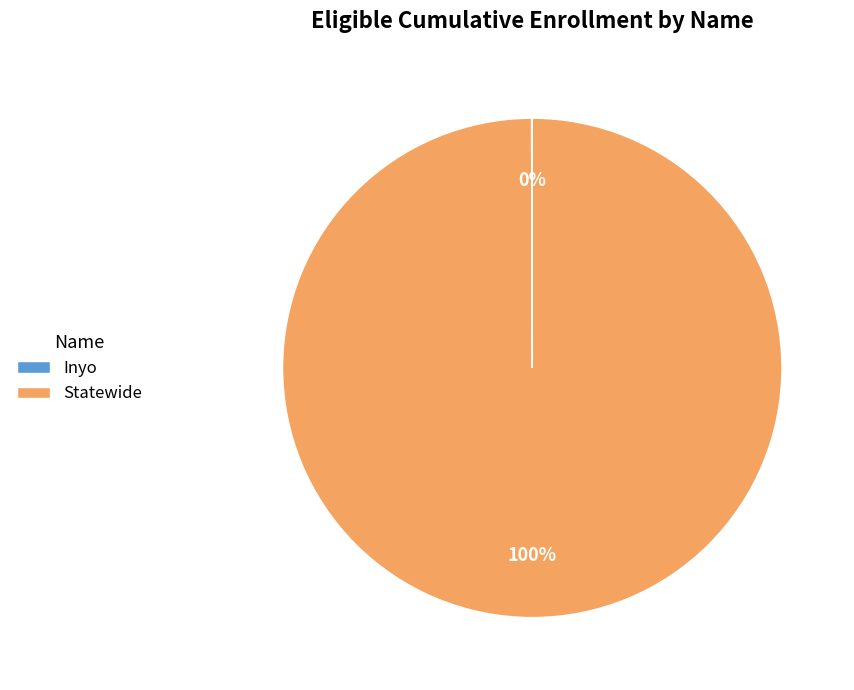

What percentage is the Statewide slice, to the nearest percent?

100%